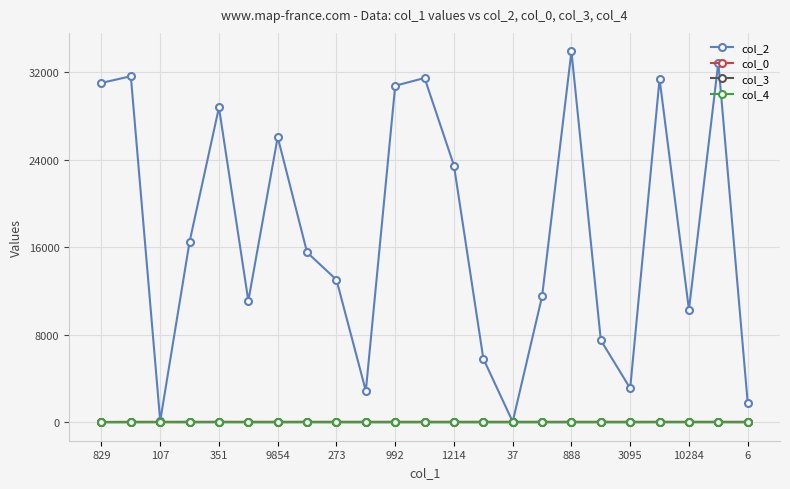

True or false: col_3 has more than 0 points higher than both neighbors.

True